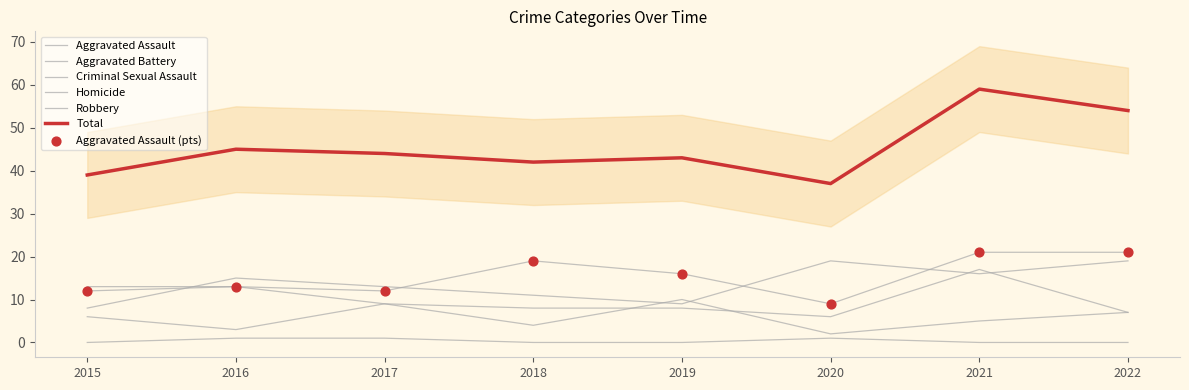

At how many categories does at least one series exceed 3?

8